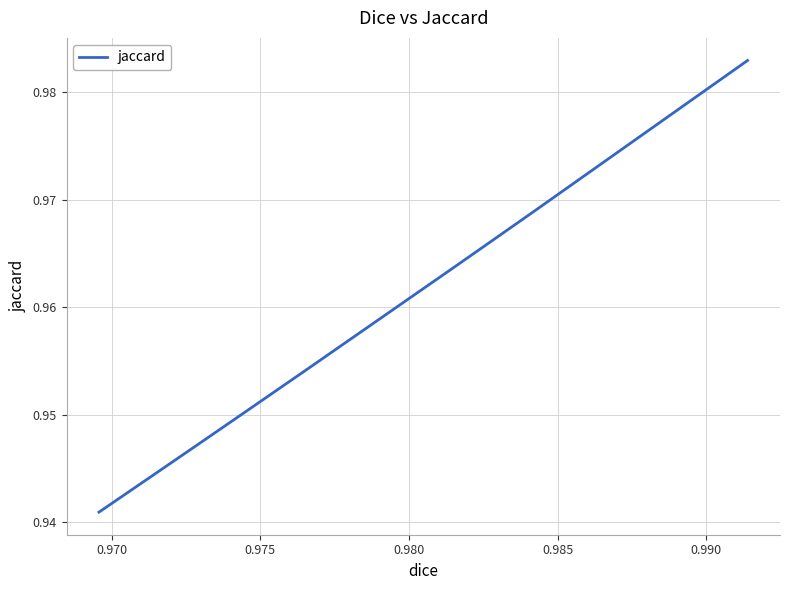

What is the maximum value shown in the chart?

1.0